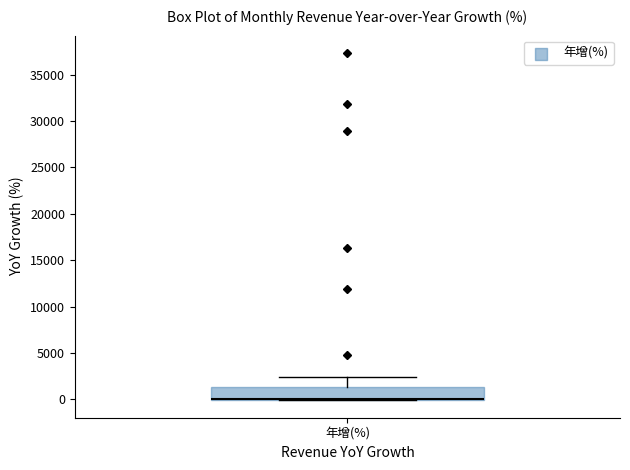

Read this box plot against the y-axis: the position of the median line, the range covered by the box, and the ends of both whiskers. The values are not printed on the chart, so give them approximately, as read against the axis.

median 0 (drawn on the box's lower edge), box 0 to 1500, whiskers 0 to 2500